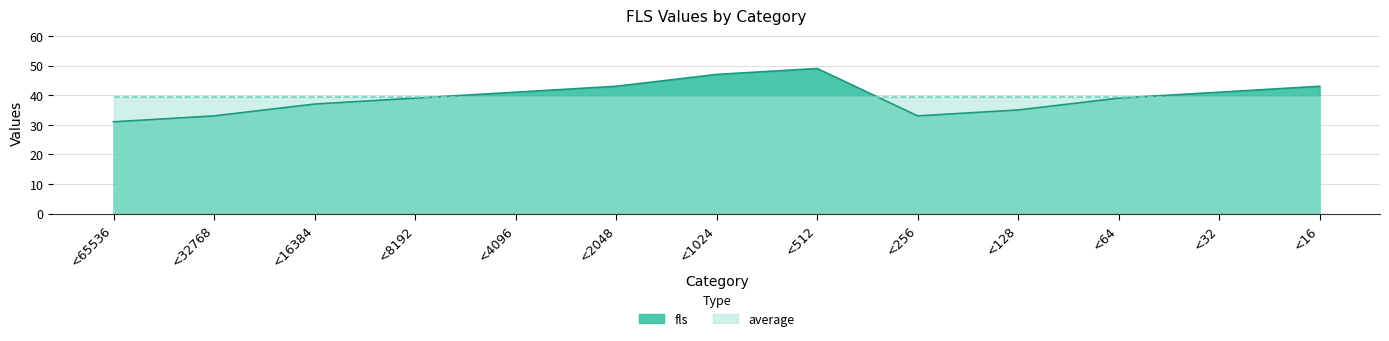

Reading left to right, what are all the values shown in this chart?

31	33	37	39	41	43	47	49	33	35	39	41	43